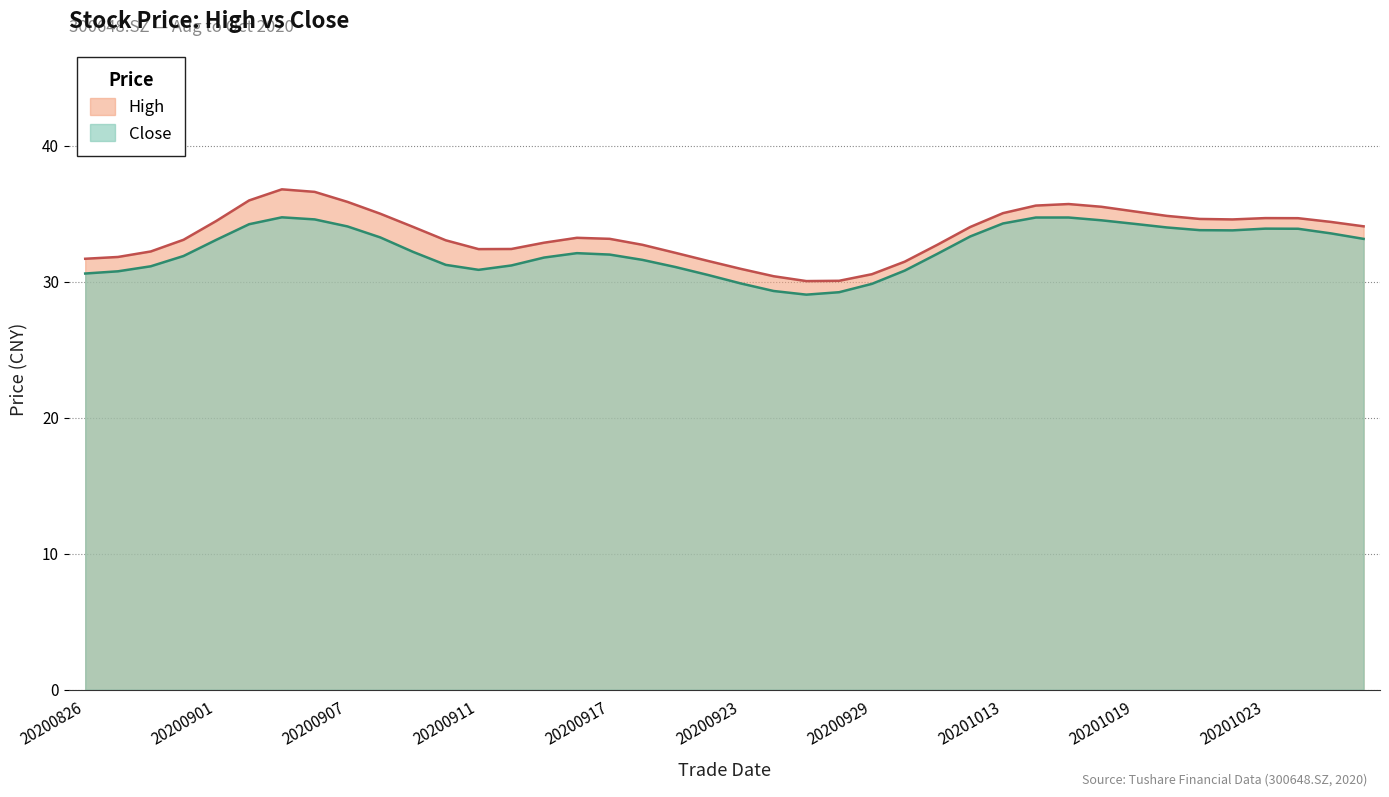

At which category is the sum across all series the highest?

20200903